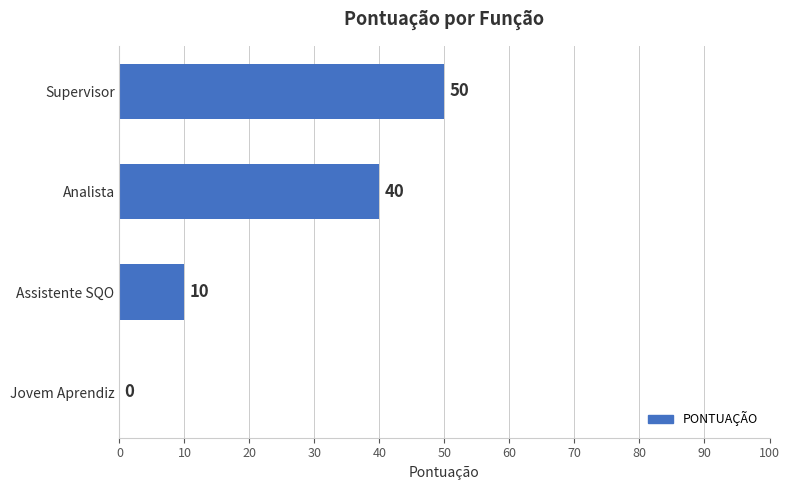

What is the maximum value shown in the chart?

50